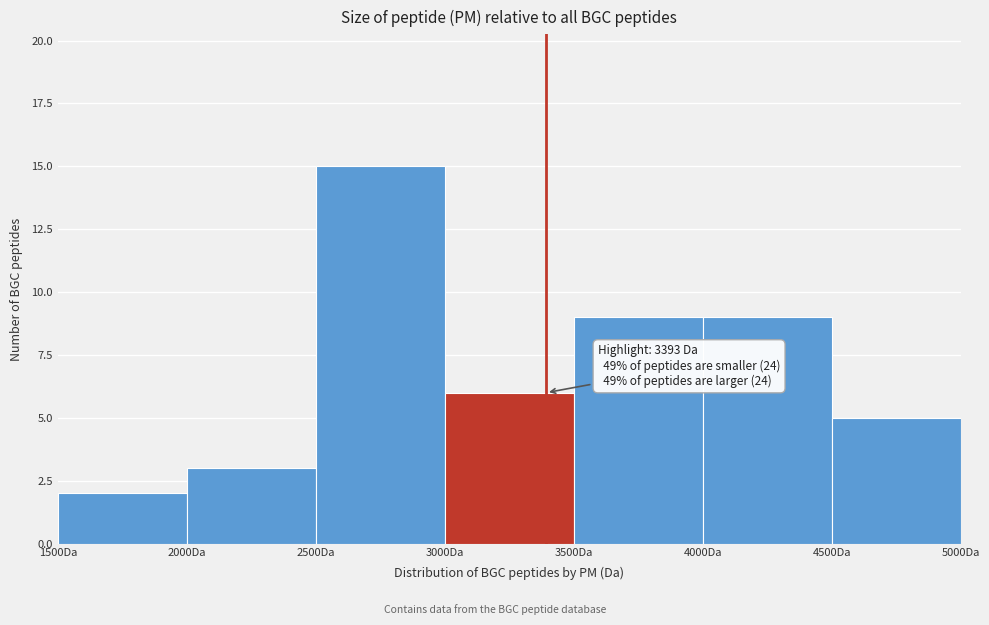

Which range on the x-axis has the tallest bar?

2500 to 3000